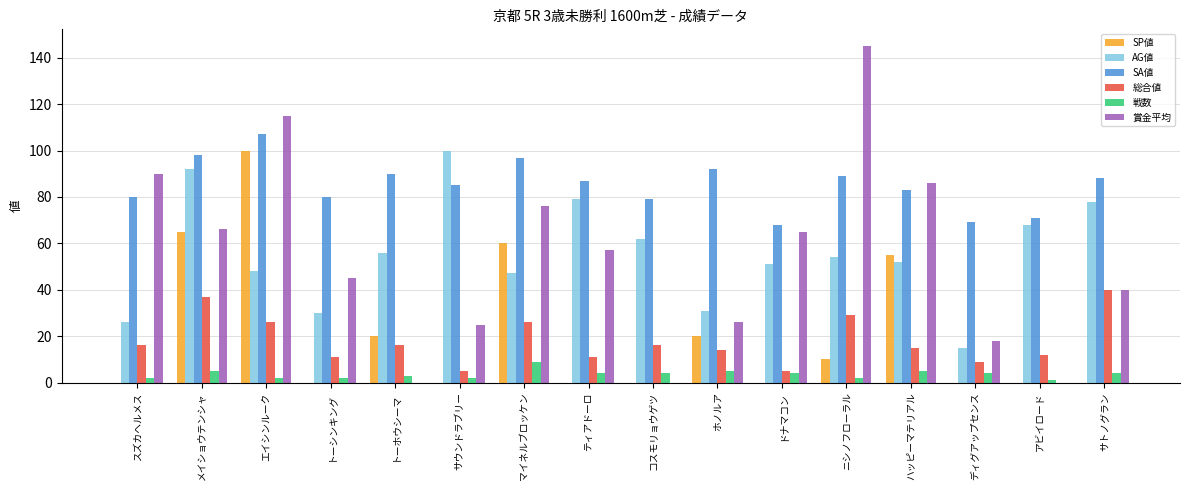

At which label does SP値 reach its peak?

エイシンルーク